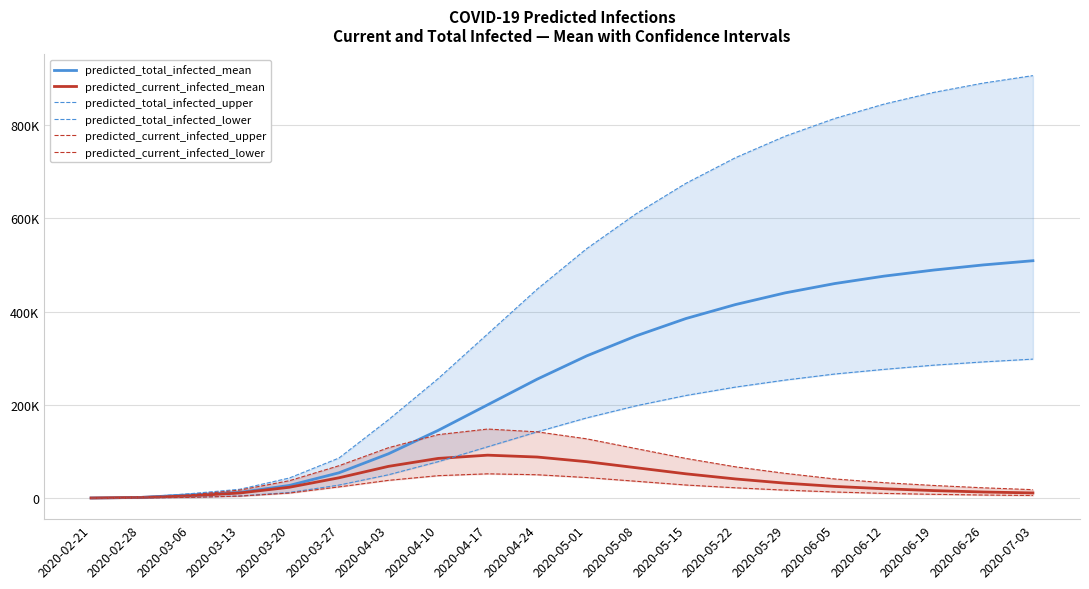

What is the value of the predicted_total_infected_upper point at the 3rd from the left?

9416